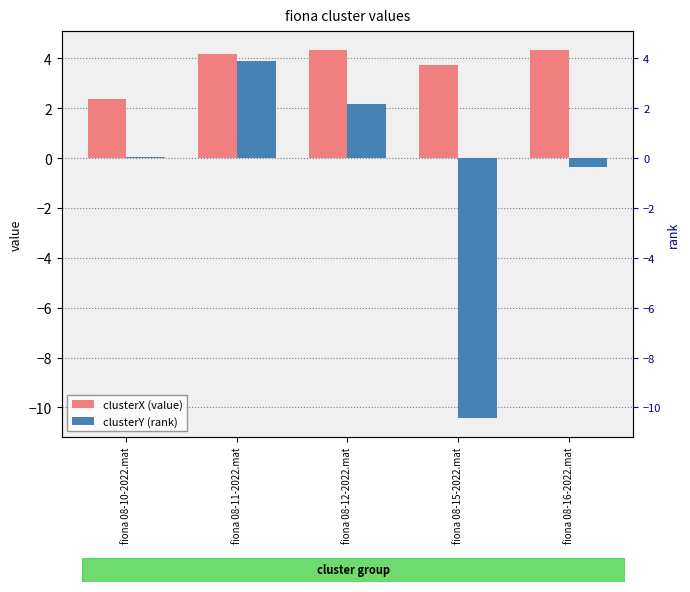

What is the value of the clusterY bar at the 2nd from the left?

3.9